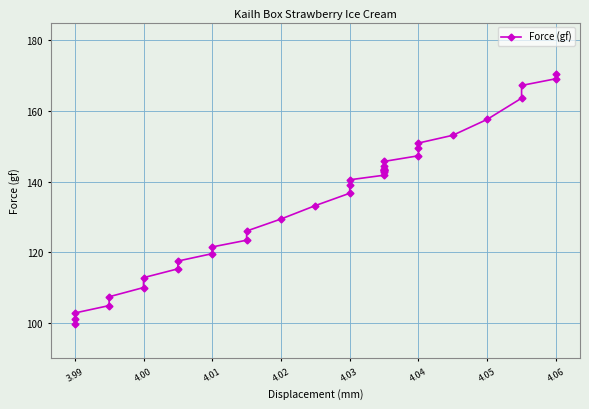

True or false: there are more than 1 points higher than both neighbors.

False